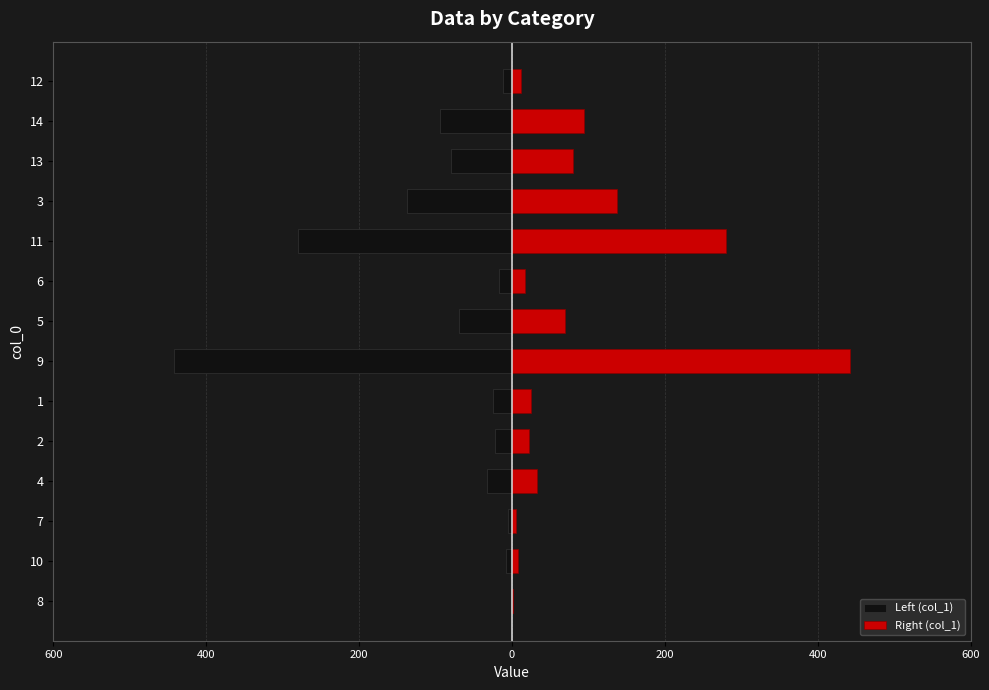

What is the lowest value of the Right (col_1) series?

1.6